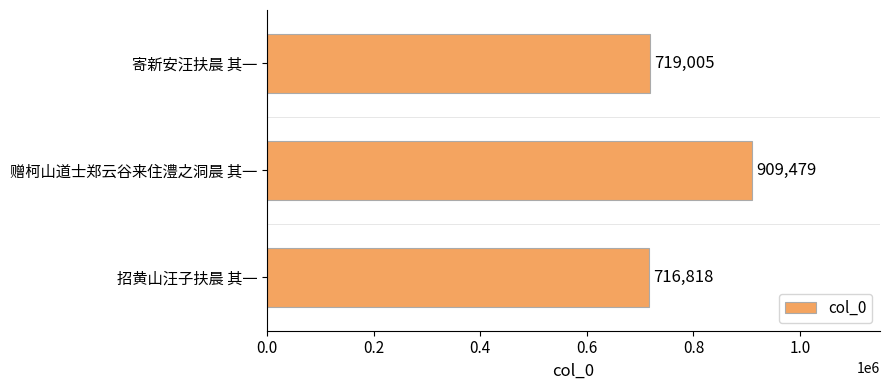

True or false: the data shows 909479 at 赠柯山道士郑云谷来住澧之洞晨 其一.

True